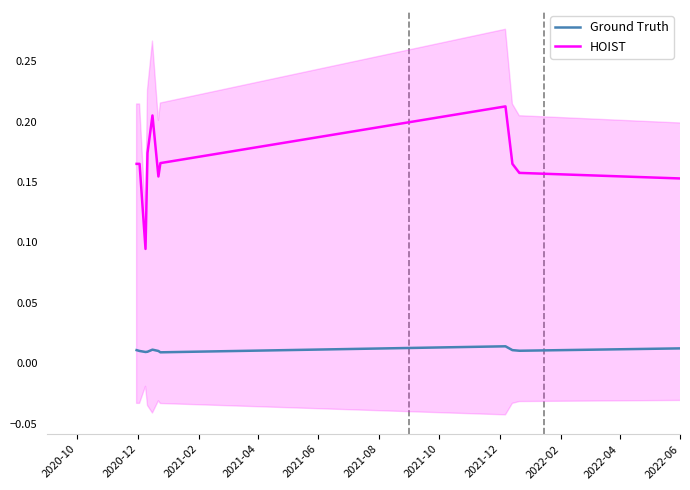

True or false: HOIST and Ground Truth intersect in this chart.

False